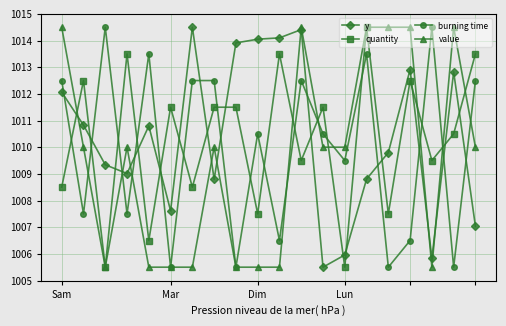

True or false: burning time has more than 0 interior local peaks.

True